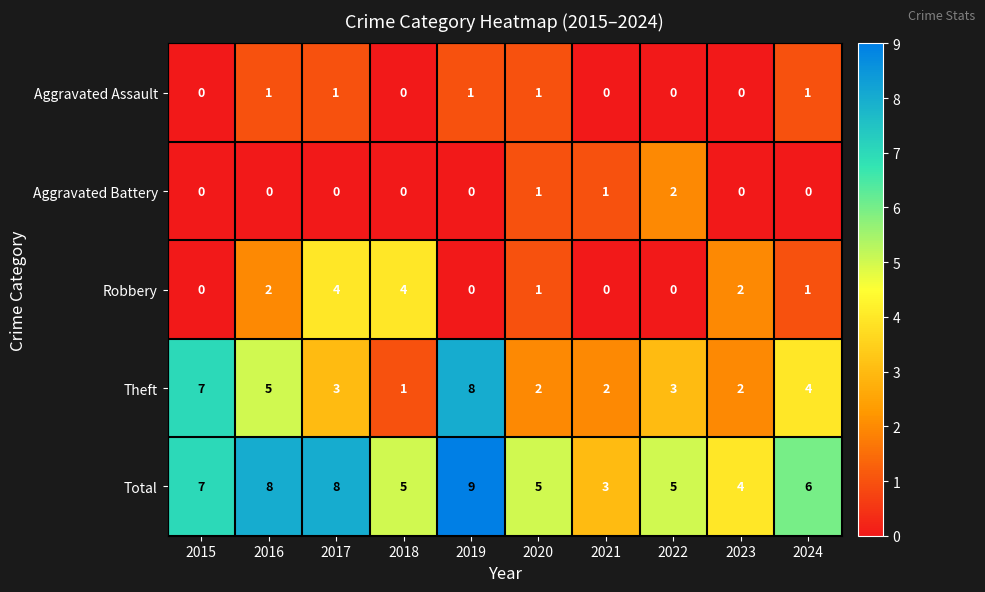

How many series are shown in this chart?

5